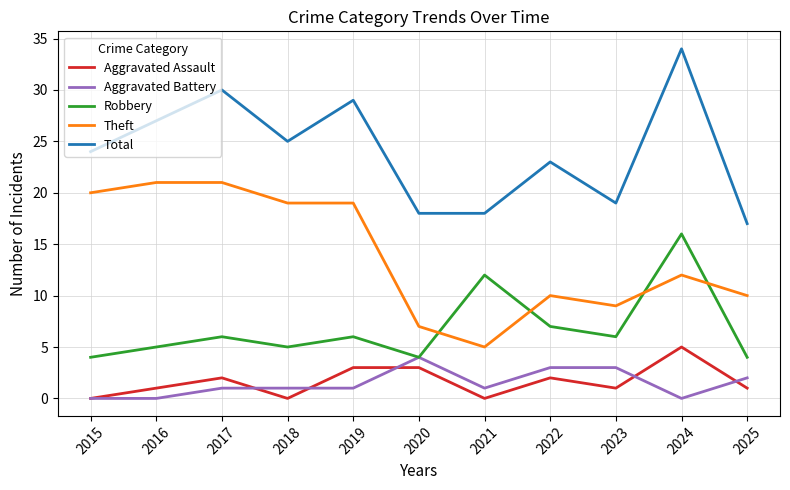

Between 2018 and 2024, which series saw the biggest shift?

Robbery